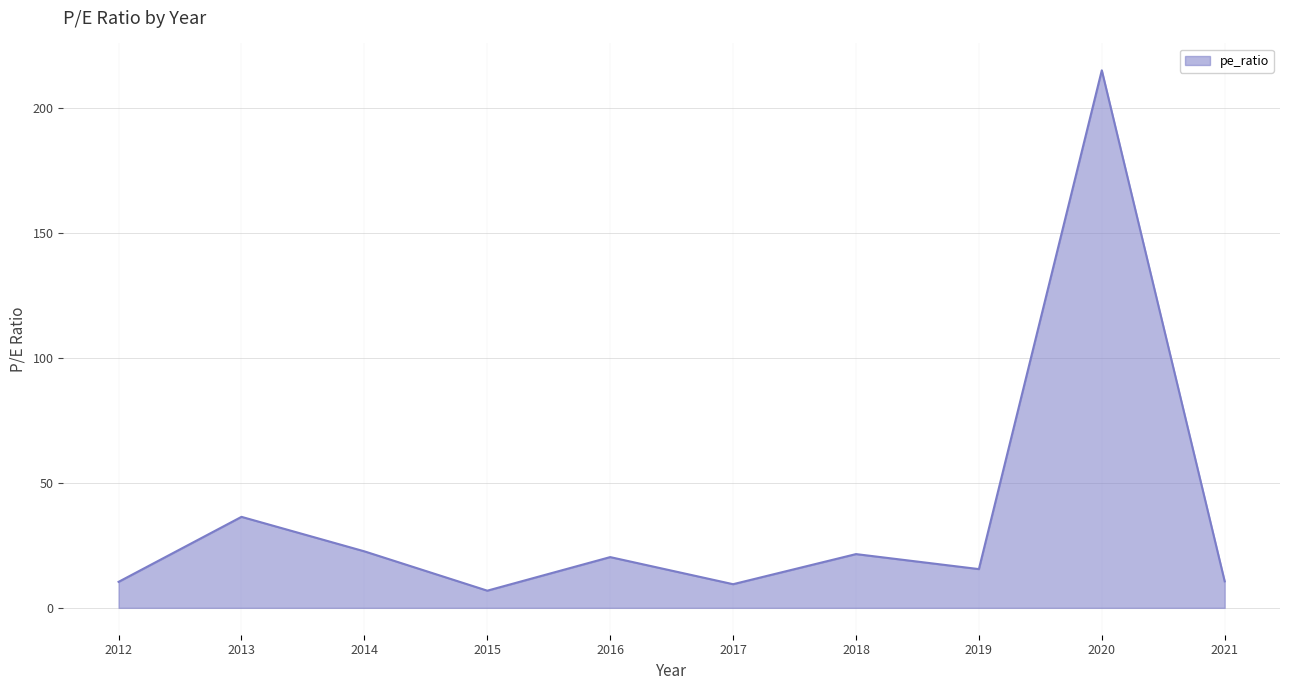

Is it true that the value at 2016 is 5.5?

False